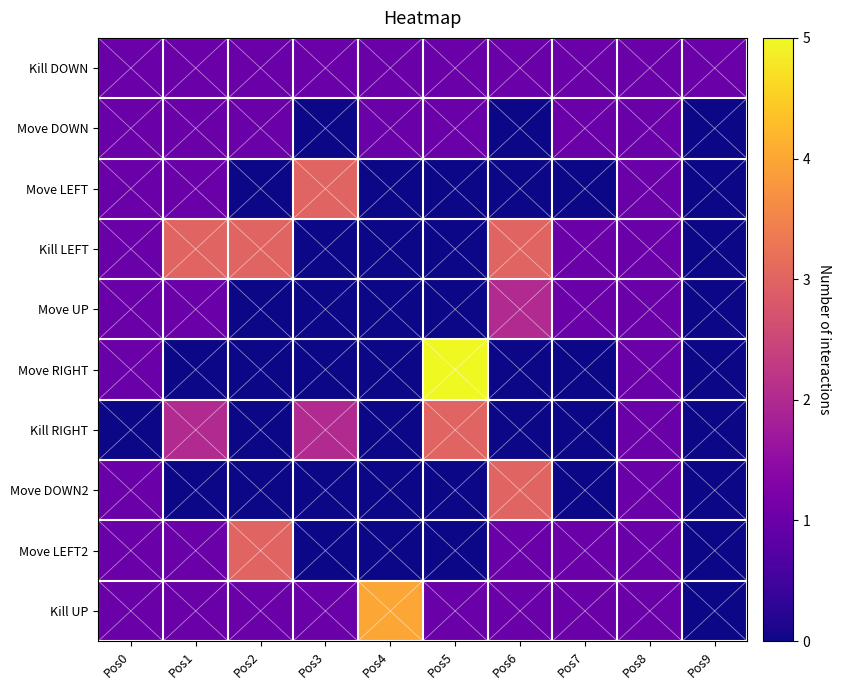

Reading left to right, transcribe all the data shown in this chart.

Kill DOWN: Pos0=1	Pos1=1	Pos2=1	Pos3=1	Pos4=1	Pos5=1	Pos6=1	Pos7=1	Pos8=1	Pos9=1
Move DOWN: Pos0=1	Pos1=1	Pos2=1	Pos3=0	Pos4=1	Pos5=1	Pos6=0	Pos7=1	Pos8=1	Pos9=0
Move LEFT: Pos0=1	Pos1=1	Pos2=0	Pos3=3	Pos4=0	Pos5=0	Pos6=0	Pos7=0	Pos8=1	Pos9=0
Kill LEFT: Pos0=1	Pos1=3	Pos2=3	Pos3=0	Pos4=0	Pos5=0	Pos6=3	Pos7=1	Pos8=1	Pos9=0
Move UP: Pos0=1	Pos1=1	Pos2=0	Pos3=0	Pos4=0	Pos5=0	Pos6=2	Pos7=1	Pos8=1	Pos9=0
Move RIGHT: Pos0=1	Pos1=0	Pos2=0	Pos3=0	Pos4=0	Pos5=5	Pos6=0	Pos7=0	Pos8=1	Pos9=0
Kill RIGHT: Pos0=0	Pos1=2	Pos2=0	Pos3=2	Pos4=0	Pos5=3	Pos6=0	Pos7=0	Pos8=1	Pos9=0
Move DOWN2: Pos0=1	Pos1=0	Pos2=0	Pos3=0	Pos4=0	Pos5=0	Pos6=3	Pos7=0	Pos8=1	Pos9=0
Move LEFT2: Pos0=1	Pos1=1	Pos2=3	Pos3=0	Pos4=0	Pos5=0	Pos6=1	Pos7=1	Pos8=1	Pos9=0
Kill UP: Pos0=1	Pos1=1	Pos2=1	Pos3=1	Pos4=4	Pos5=1	Pos6=1	Pos7=1	Pos8=1	Pos9=0